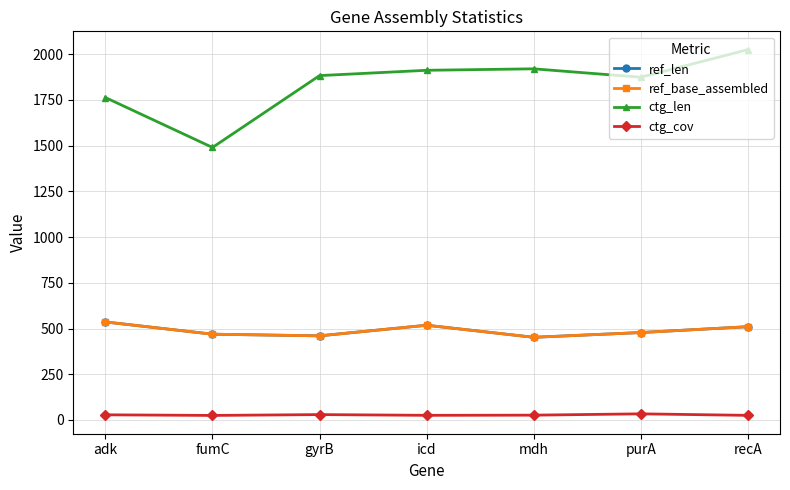

How many lines are shown in the chart?

4